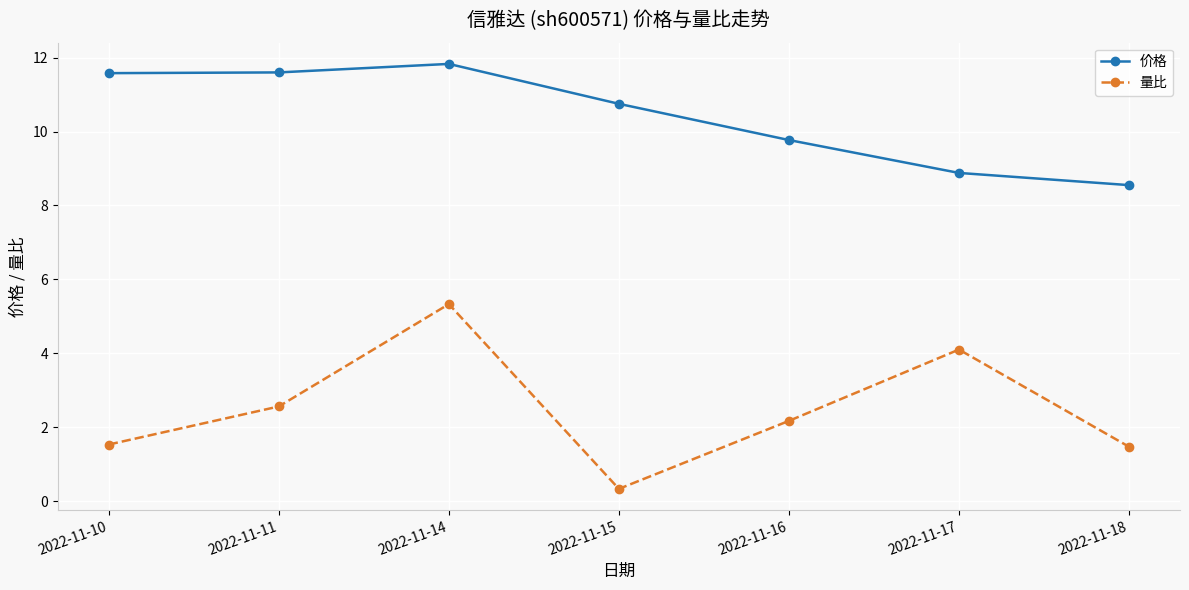

What is the difference between the maximum and second lowest values in the 量比 series?

3.9